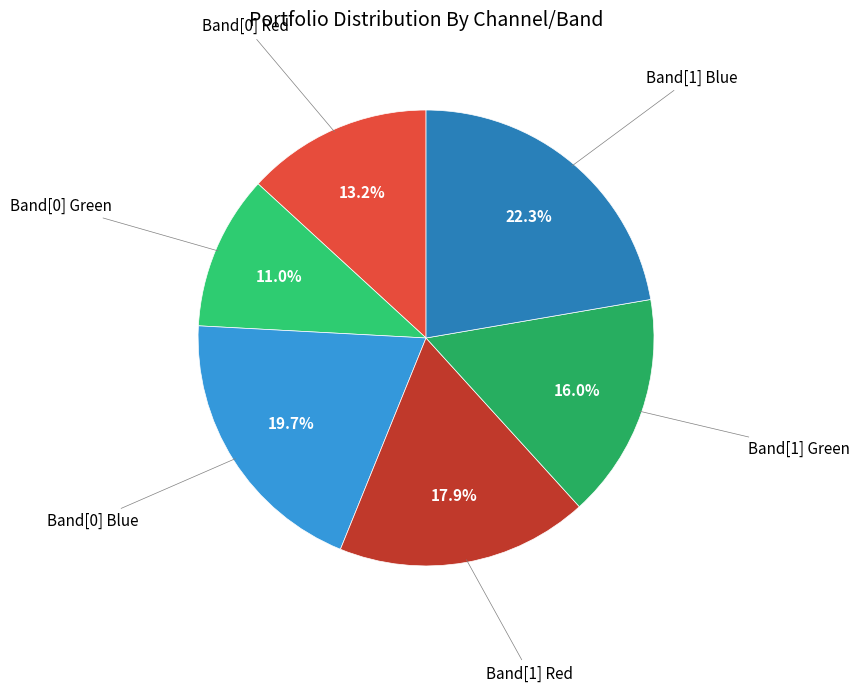

Count the number of slices in the pie.

6